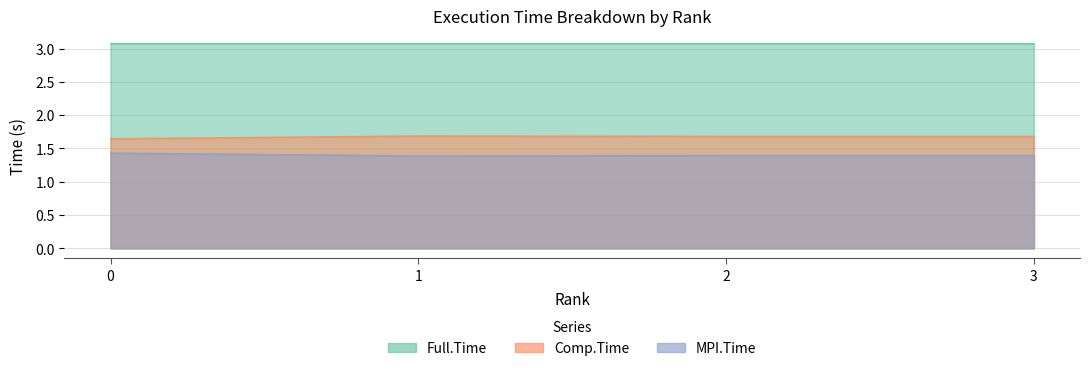

What is the difference between the highest and lowest values at 1?

1.7